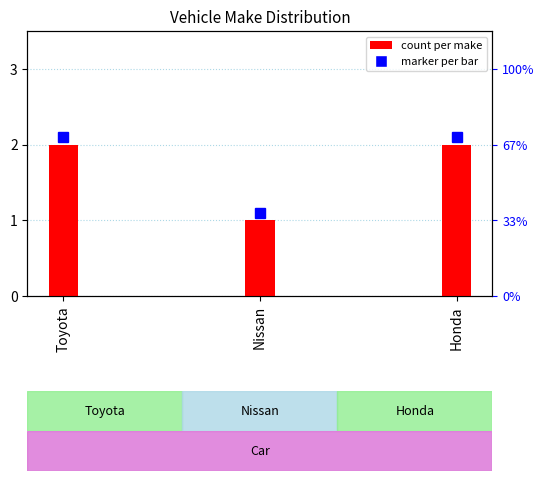

Which has a higher value, Nissan or Honda?

Honda